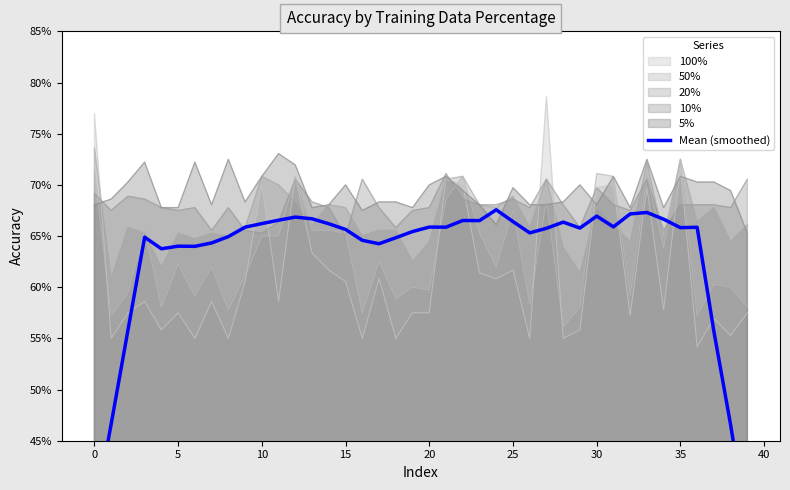

The value at 23 is 1.1. True or false?

False